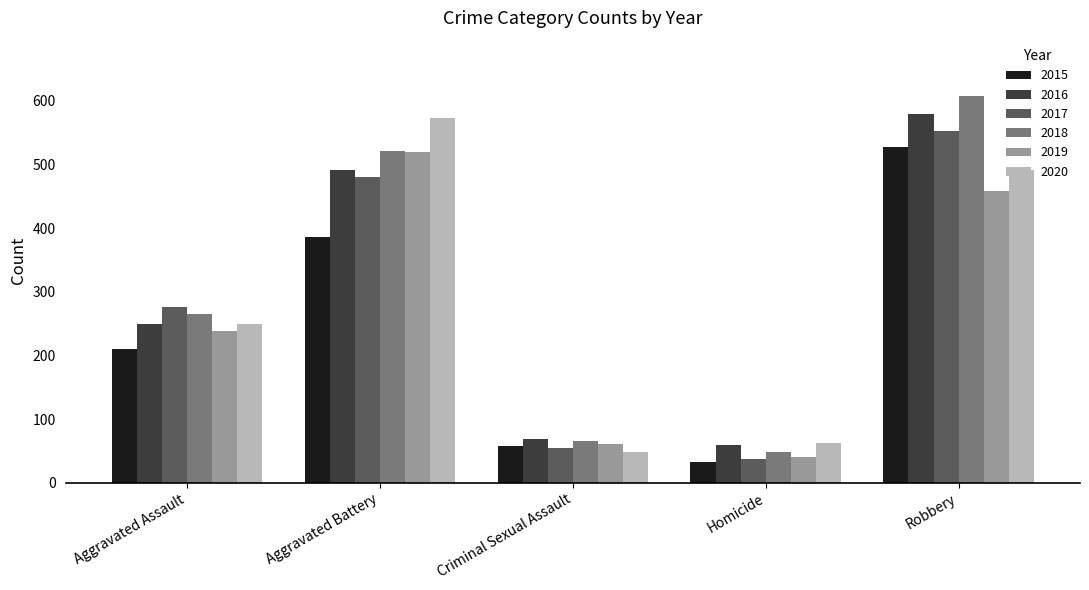

Between Criminal Sexual Assault and Homicide, which series saw the biggest shift?

2015